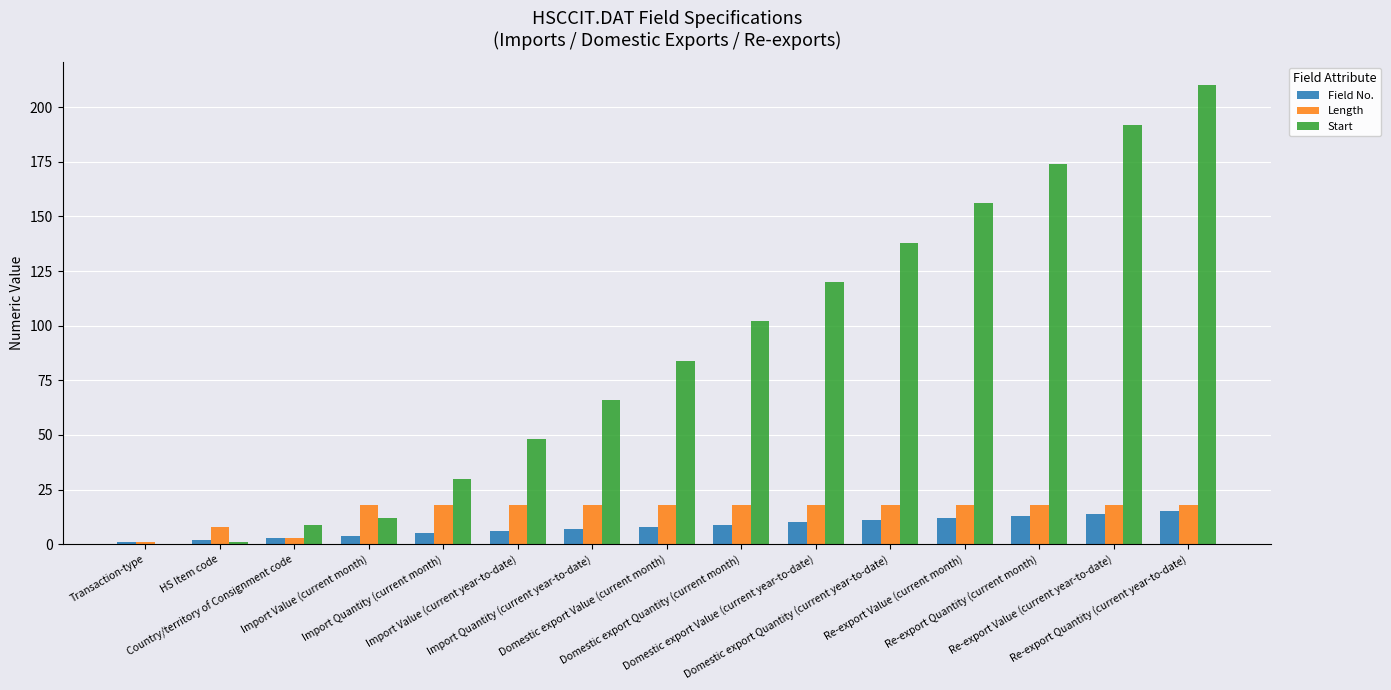

What is the greatest value displayed?

210